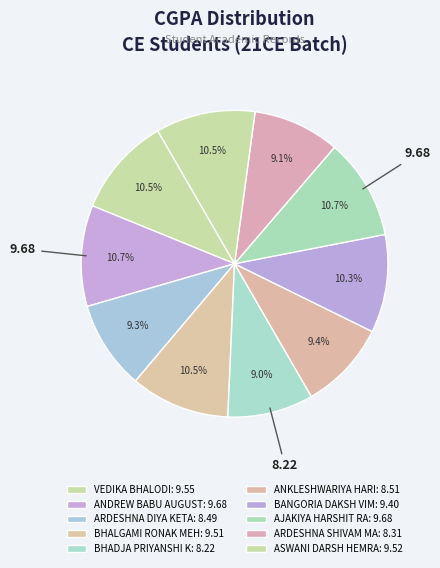

How many slices are in this pie chart?

10